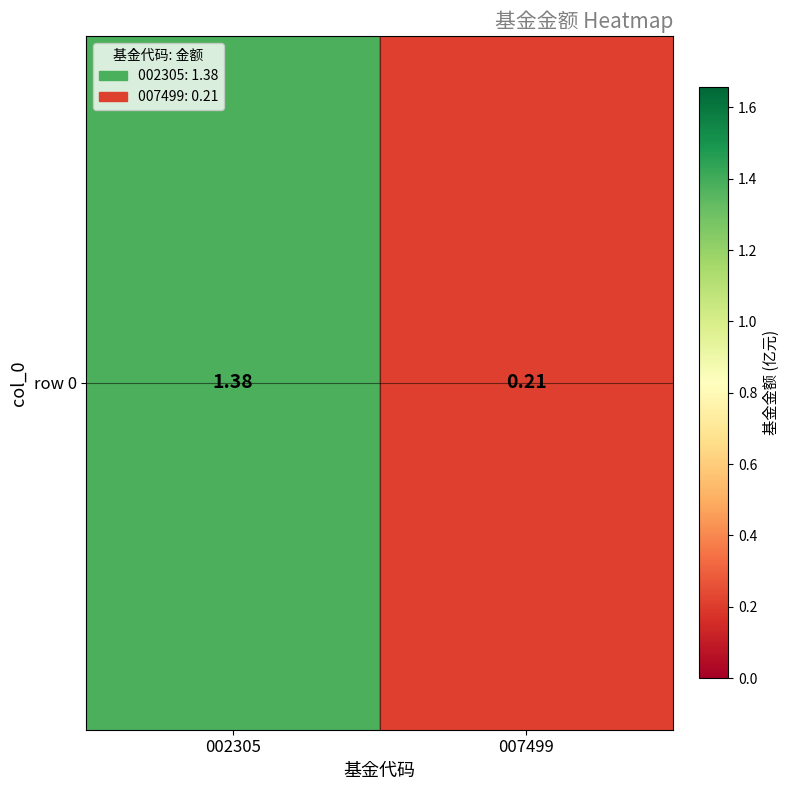

How many values are between 0 and 1?

1